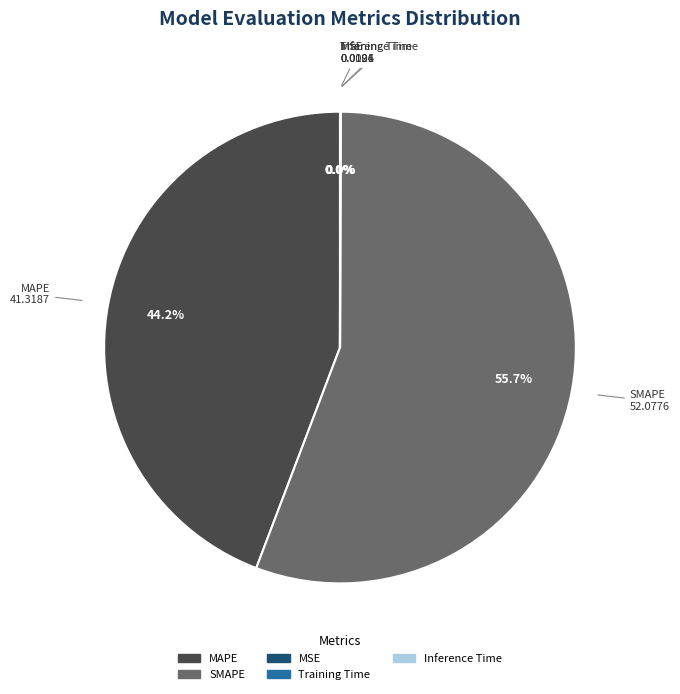

Which category accounts for the majority?

SMAPE